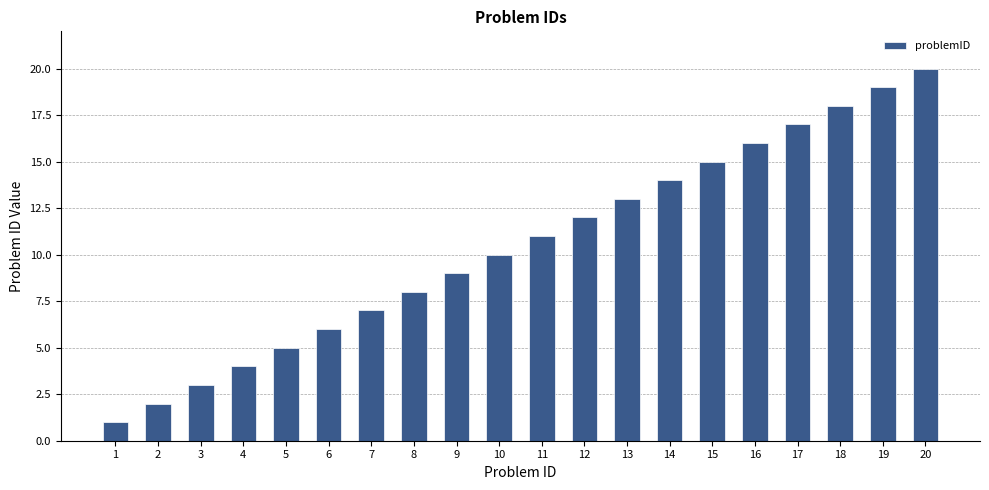

How many bars are there in total?

20